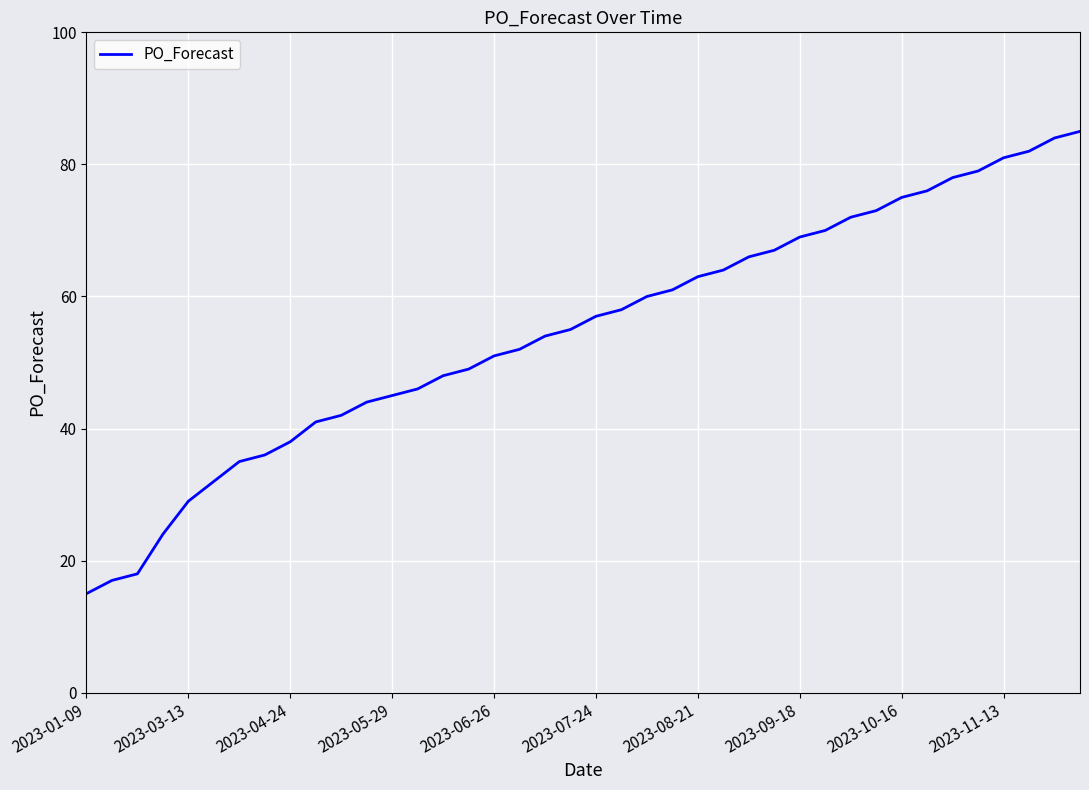

What is the minimum value shown in the chart?

15